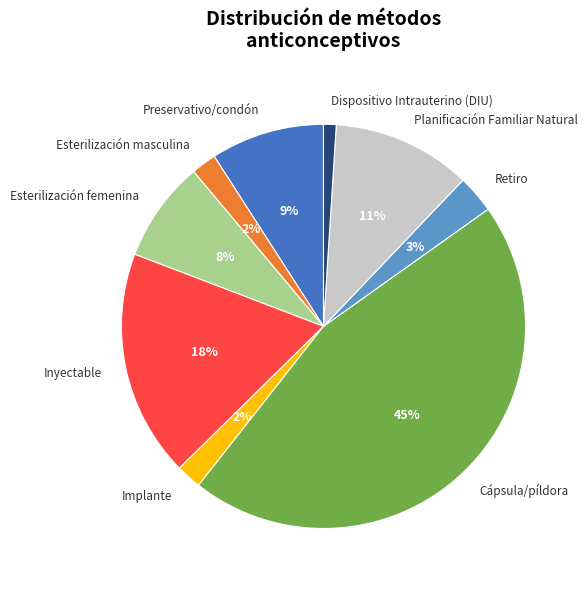

Is the sum of Planificación Familiar Natural and Preservativo/condón greater than half?

No